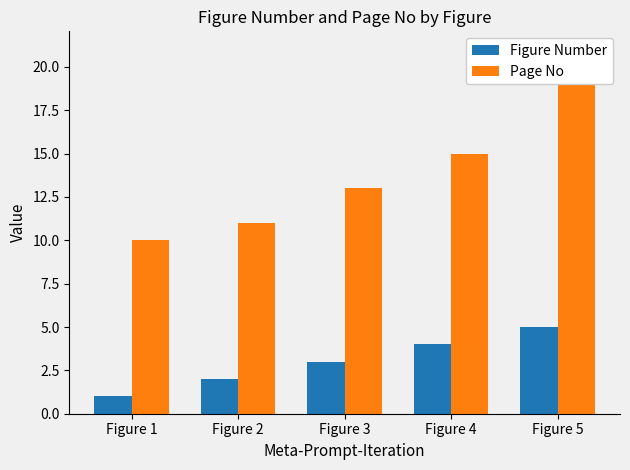

Between Figure 1 and Figure 2, which series saw the biggest shift?

Figure Number